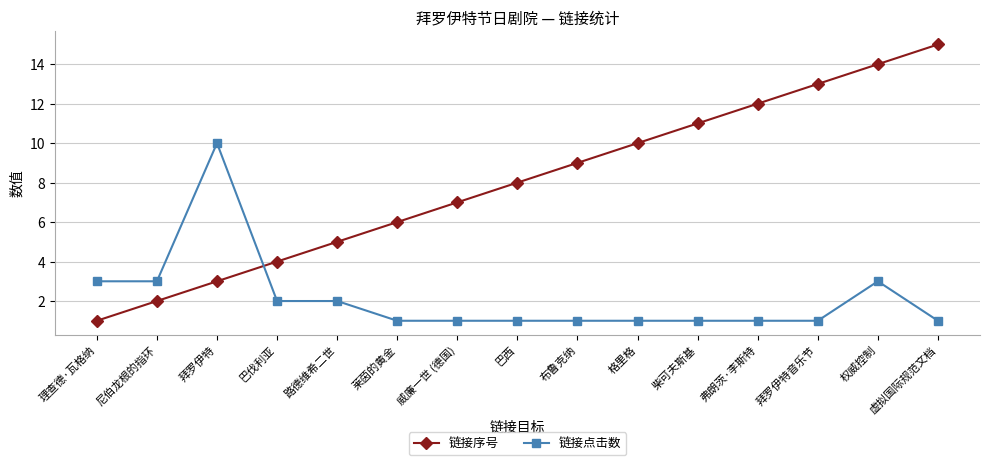

What is the spread (max minus min) of values at 拜罗伊特音乐节?

12